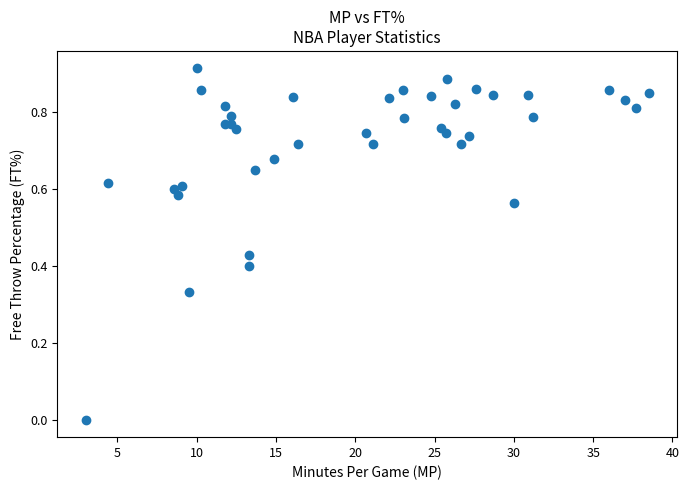

What is the range of X values (max minus min)?

35.5